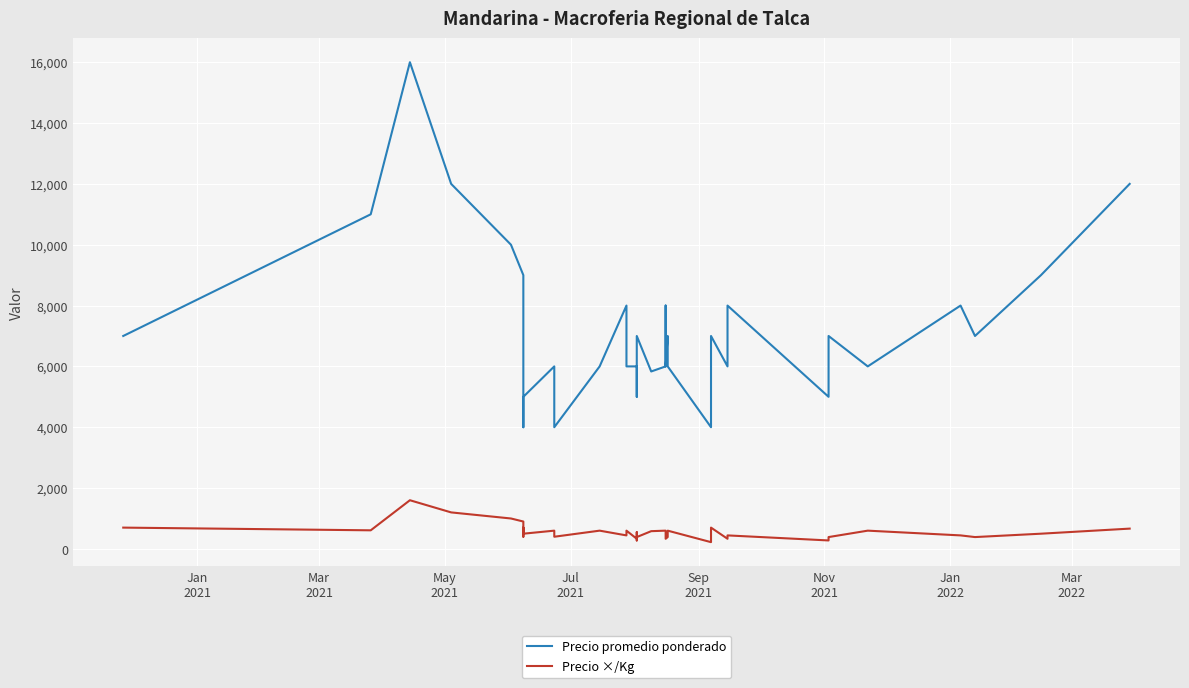

True or false: Precio promedio ponderado and Precio ×/Kg intersect in this chart.

False